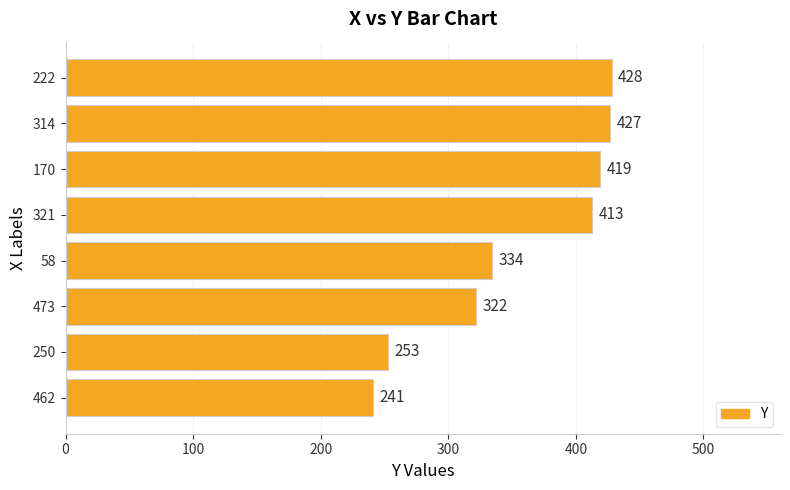

Is it true that the value at 222 is 202?

False